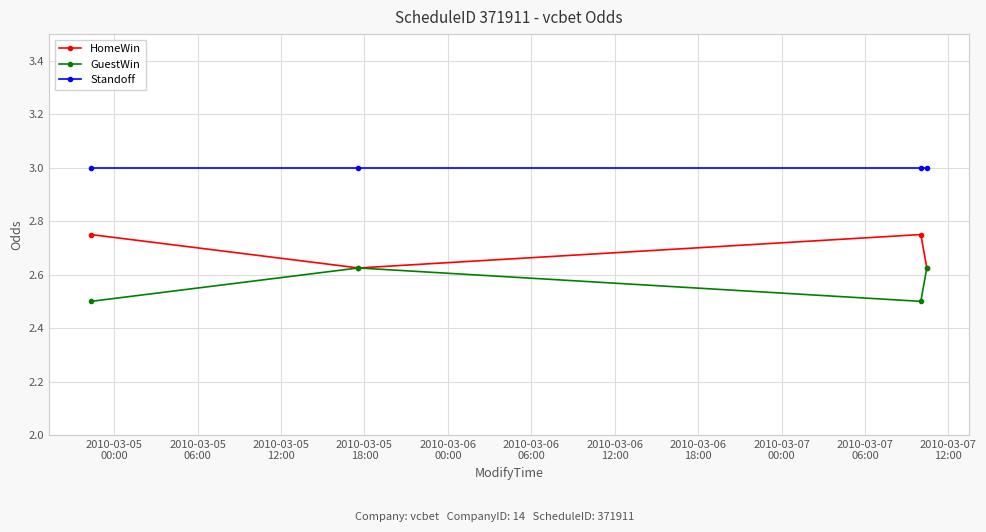

What is the value of the Standoff point at the 4th from the left?

3.0